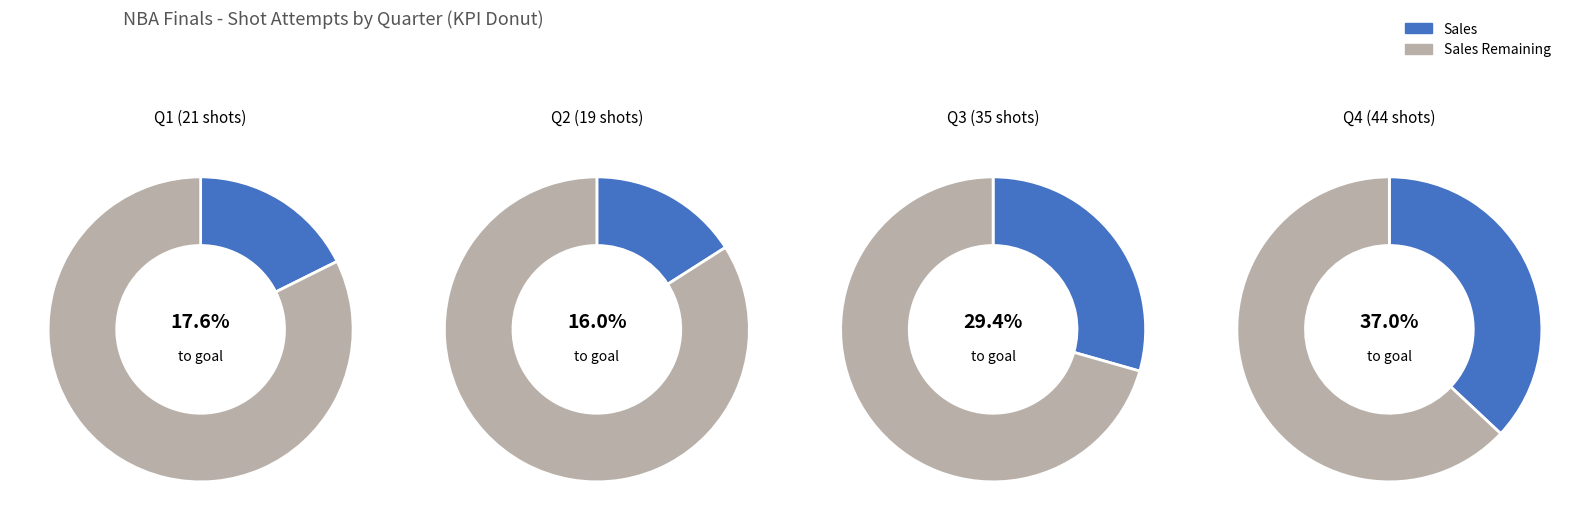

Does made_counts represent more than half of the total?

No